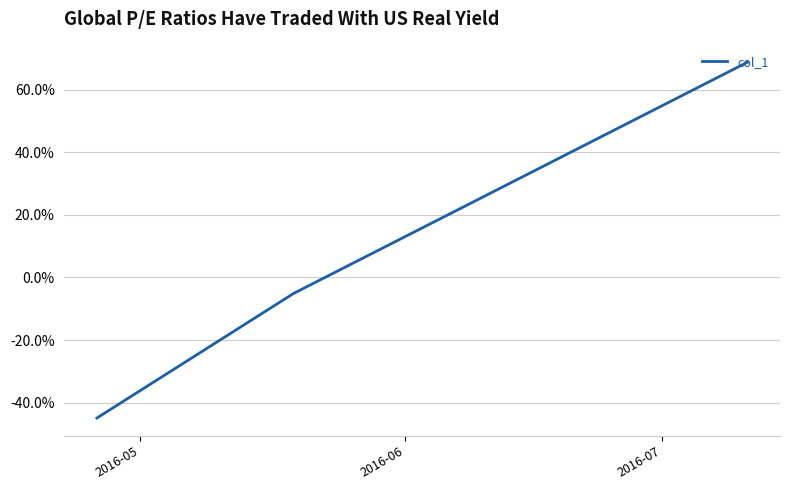

Does the chart display data point markers on the line(s)?

No